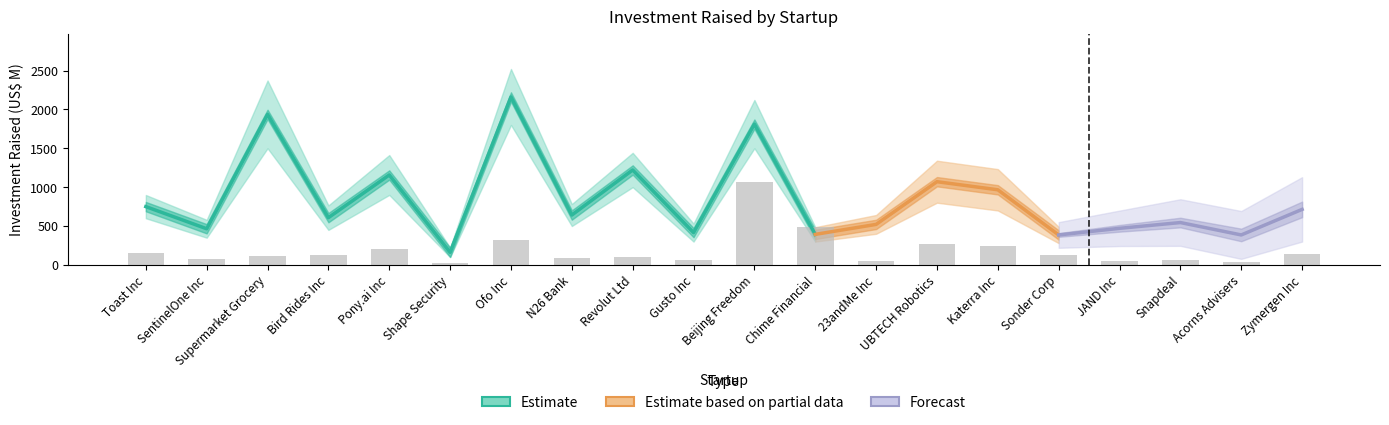

Which label corresponds to the largest value in the chart?

Ofo Inc